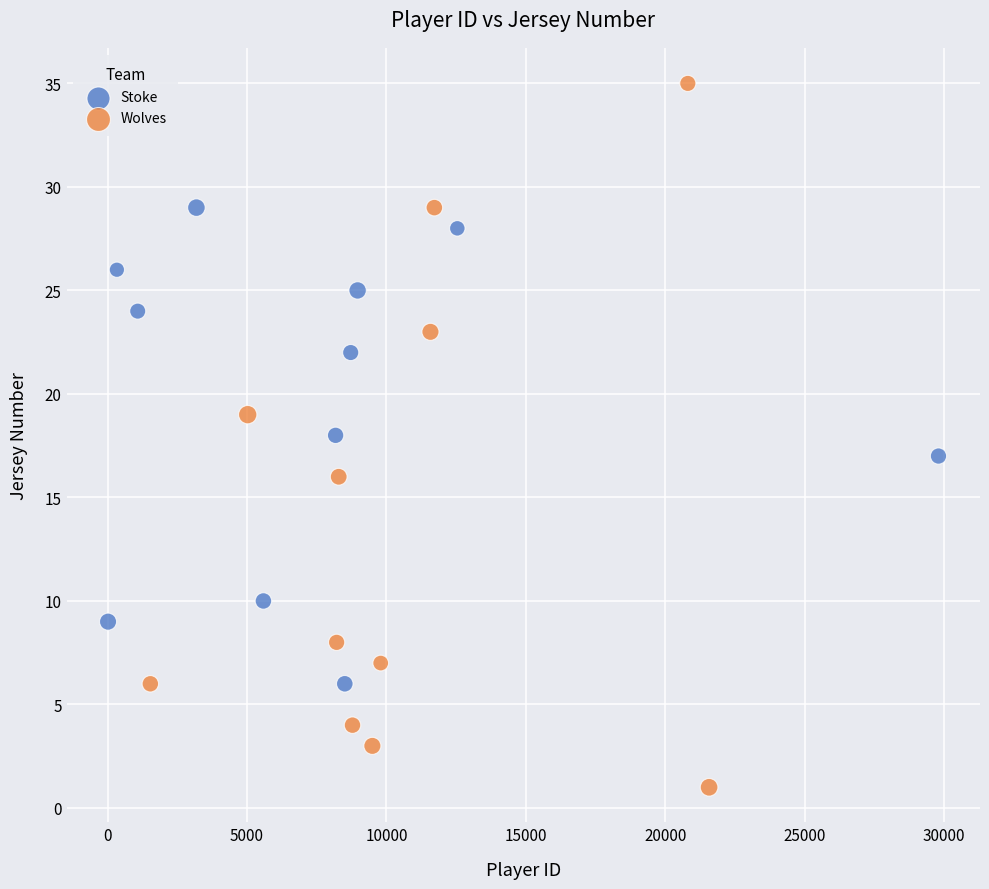

Which series contains the highest Y value?

Wolves